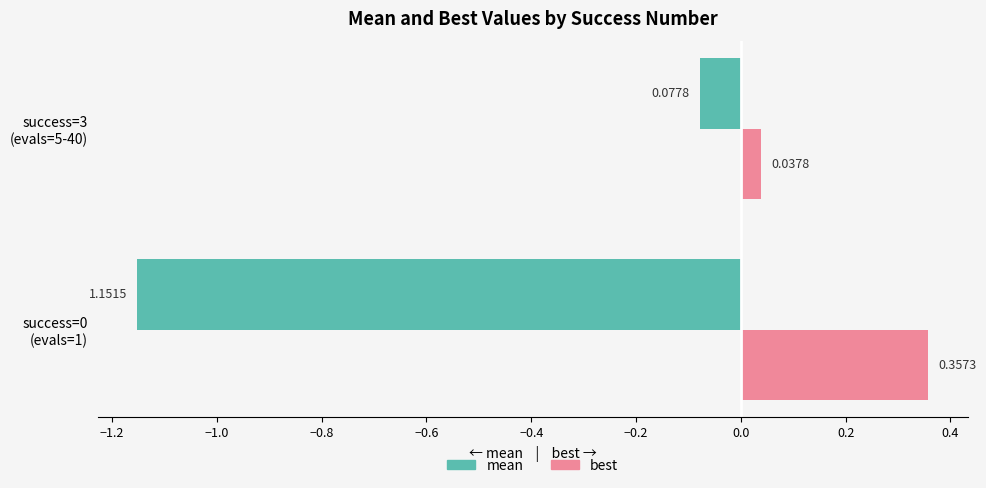

What is the average value of the mean series?

-0.6